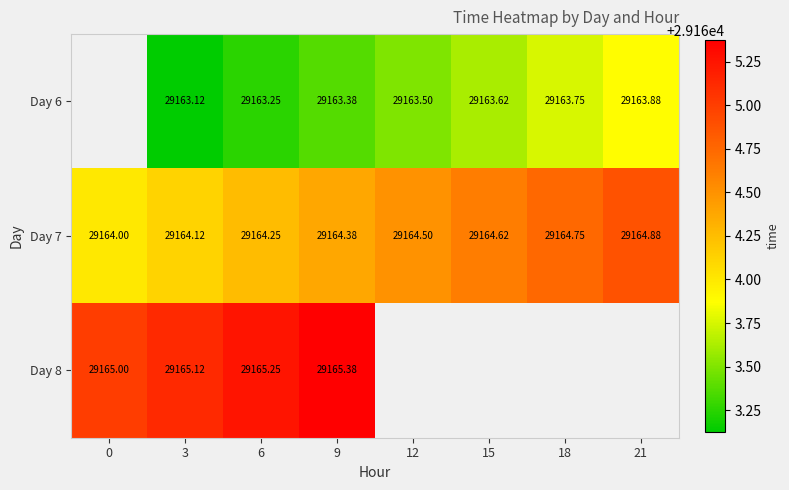

Between 12 and 18, which is larger?

18